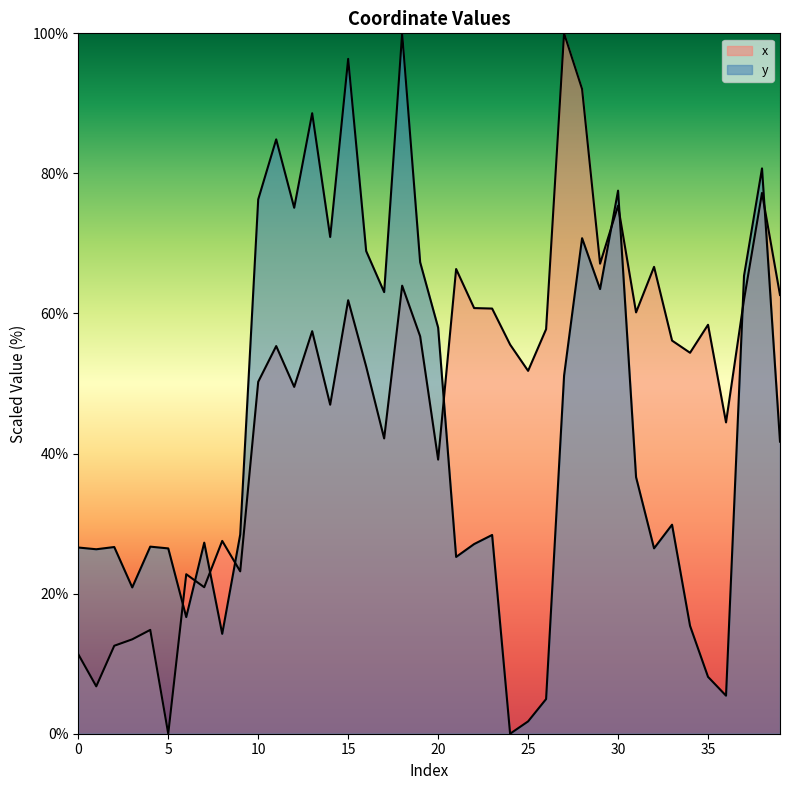

How many interior local peaks does the x series have?

13